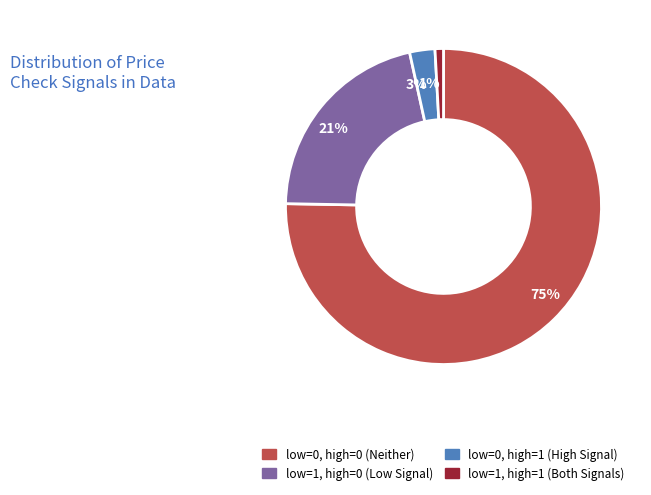

Is there a majority slice in this chart?

Yes